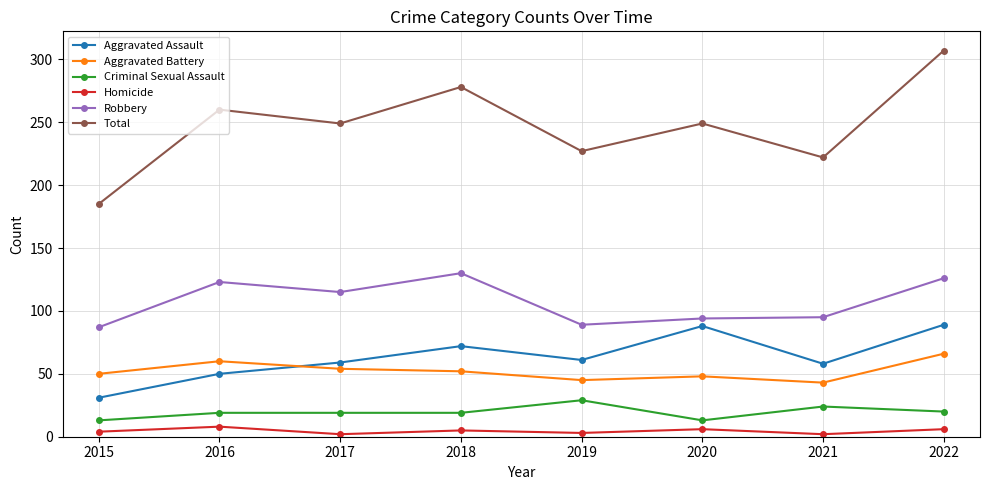

What is the value of the Criminal Sexual Assault point at the 8th from the left?

20